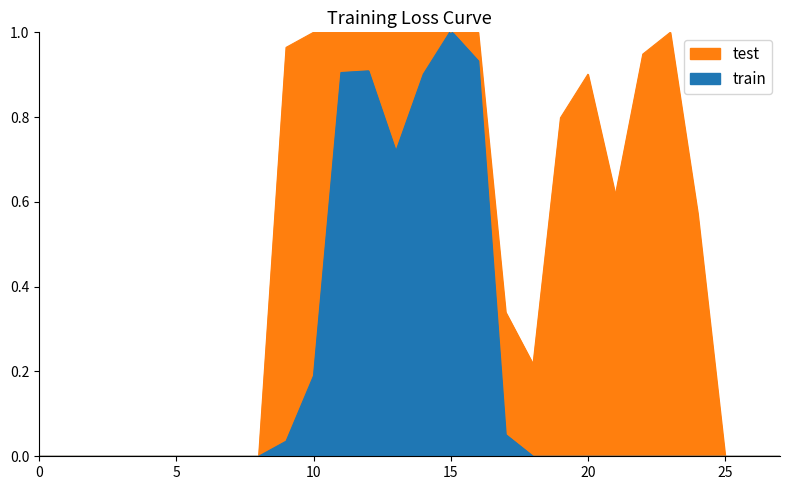

What is the total value across all series at 11?

1.9